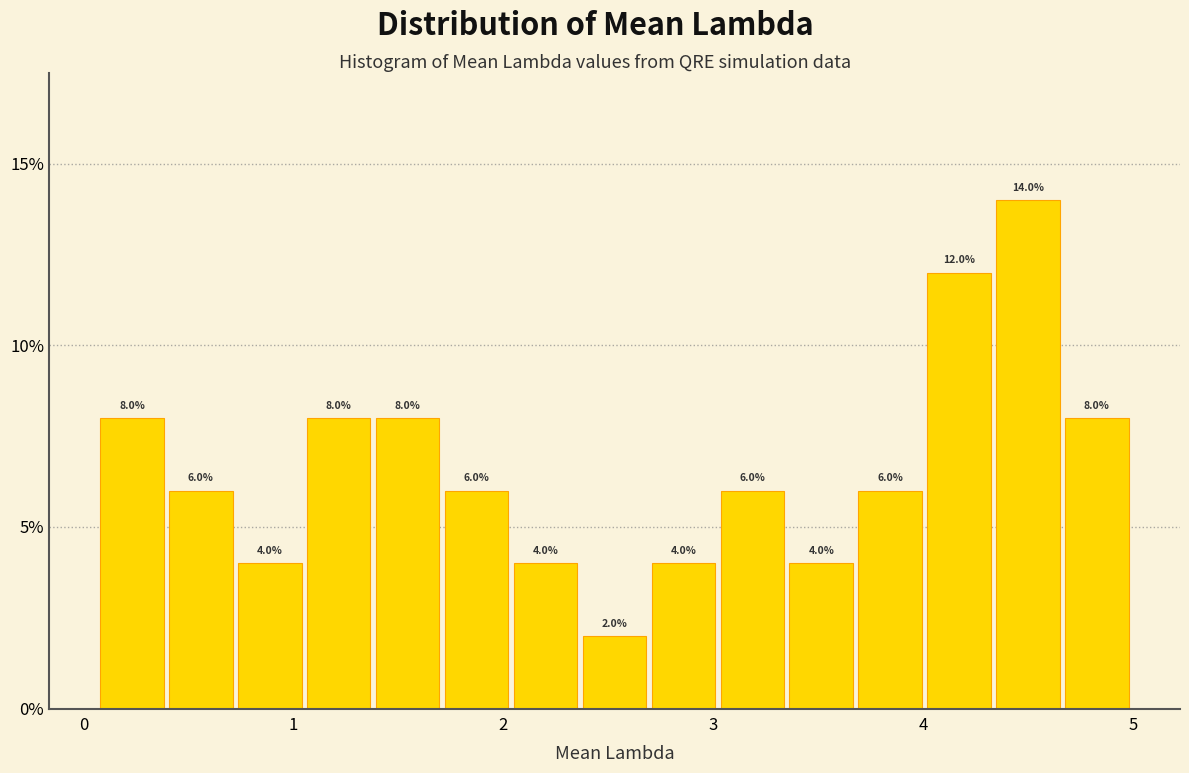

Around what value on the x-axis is the tallest bar? Give the approximate position of its centre, as read against the axis.

4.5